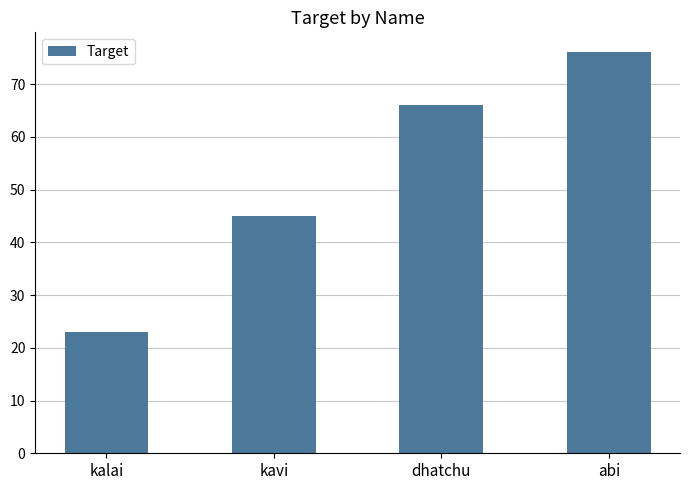

What is the difference between the values at dhatchu and kalai?

43